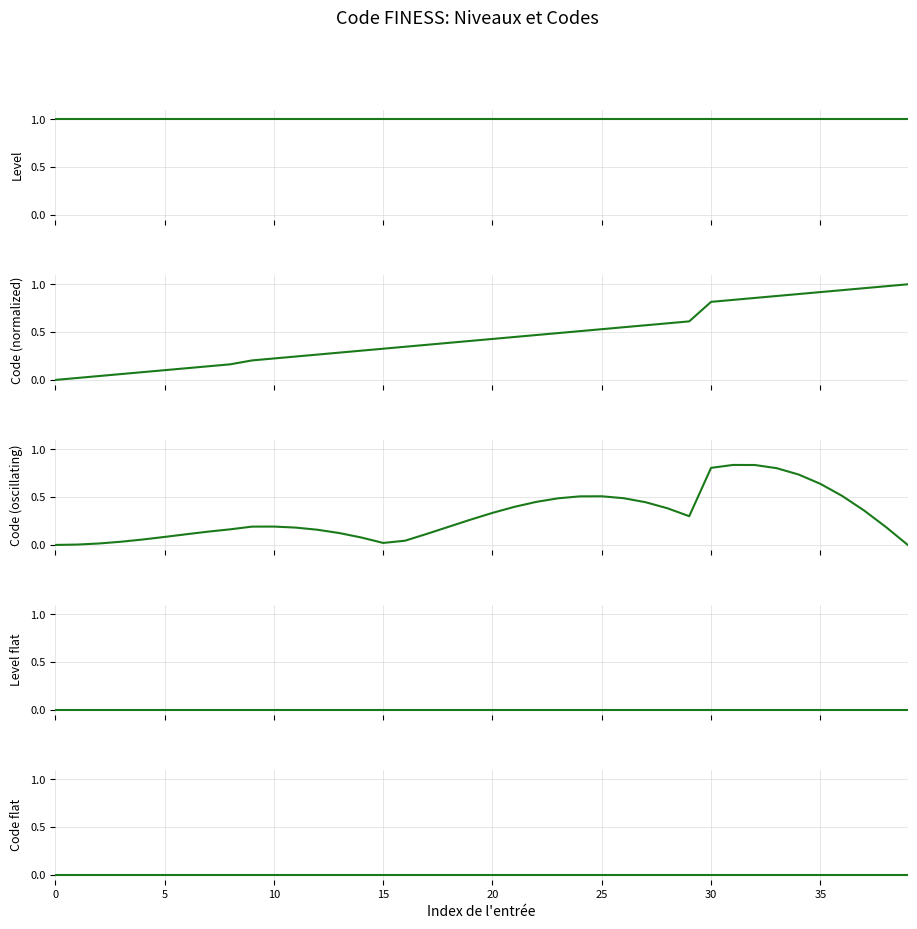

How many lines are shown in the chart?

5